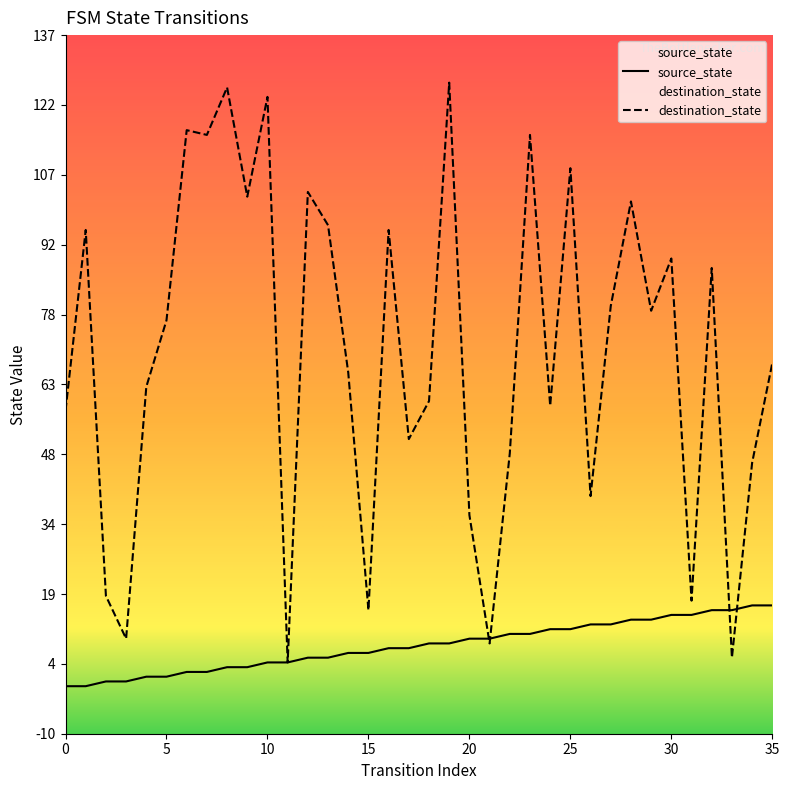

What is the maximum value shown in the chart?

127